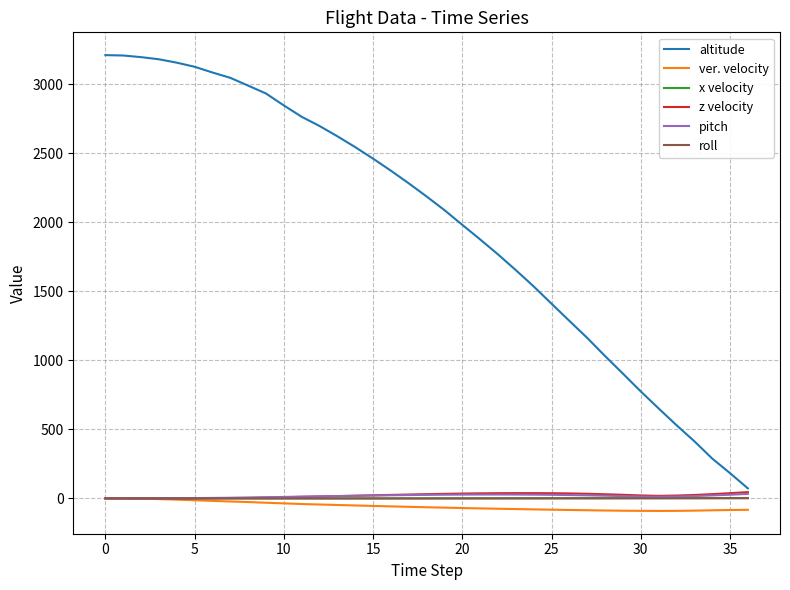

What is the maximum value for altitude?

3210.1